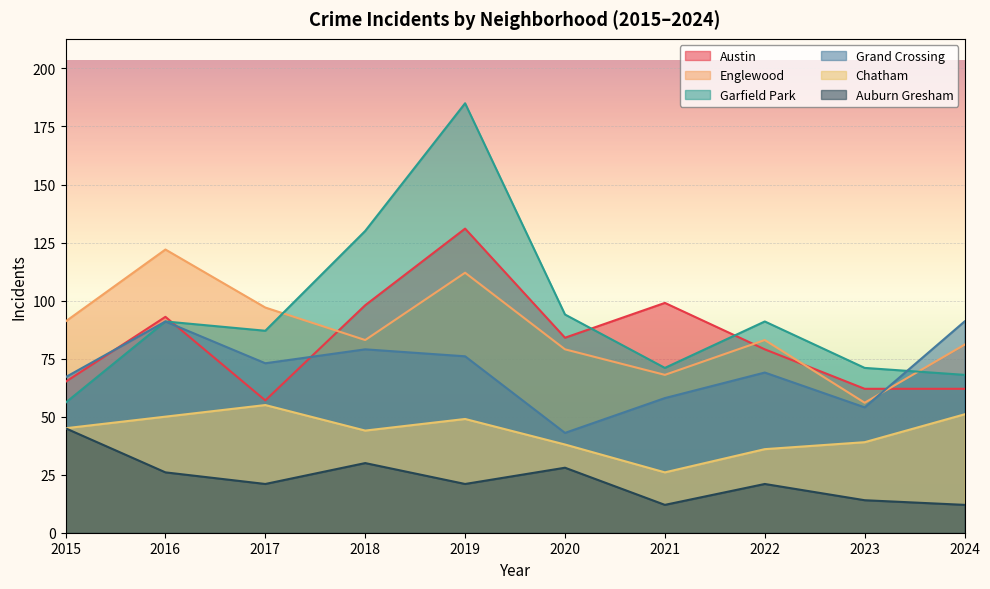

The Austin series shows 15 at 2015. True or false?

False